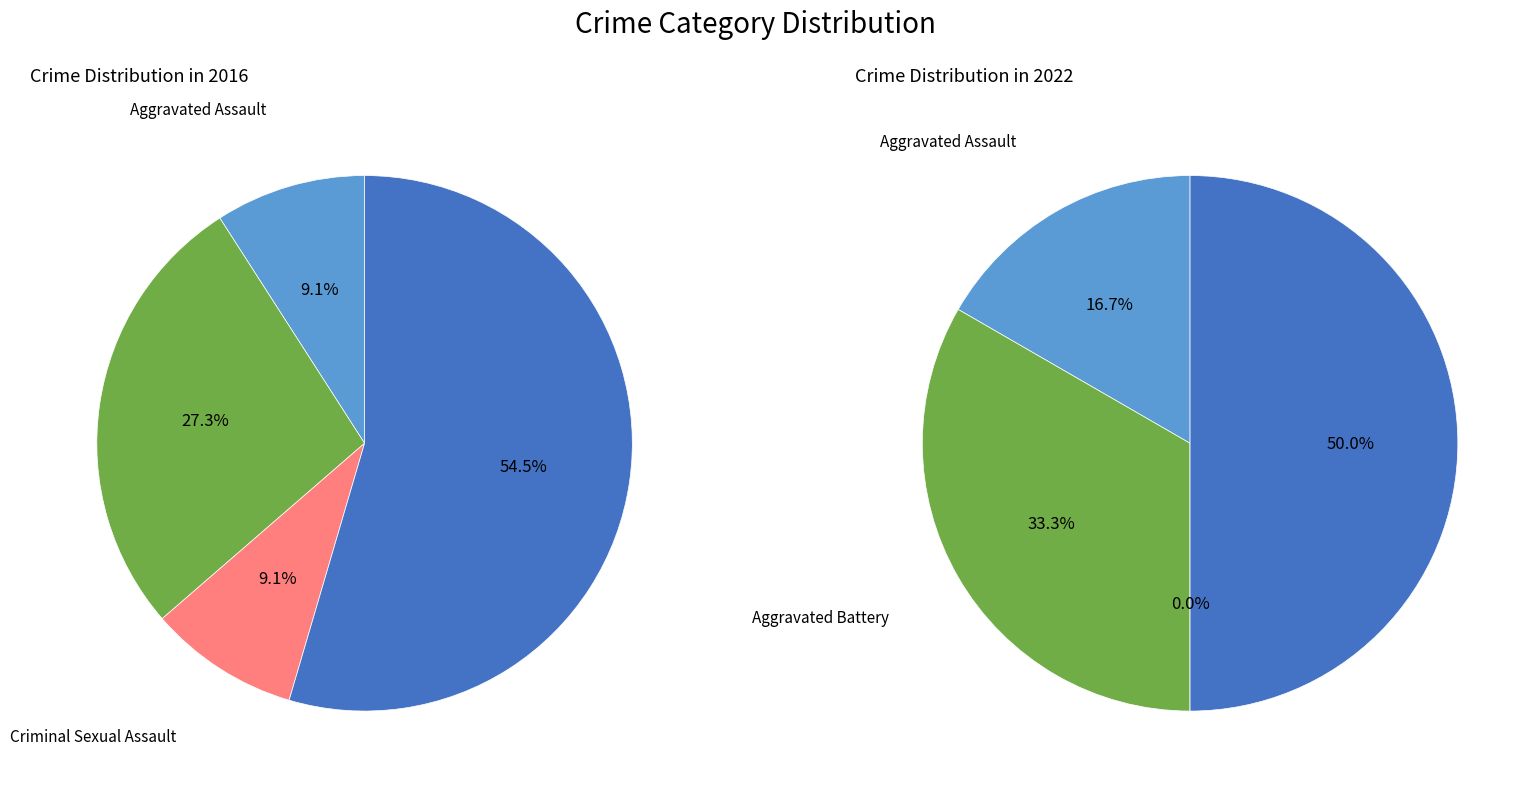

What percentage is NOT represented by 3?

45.5%